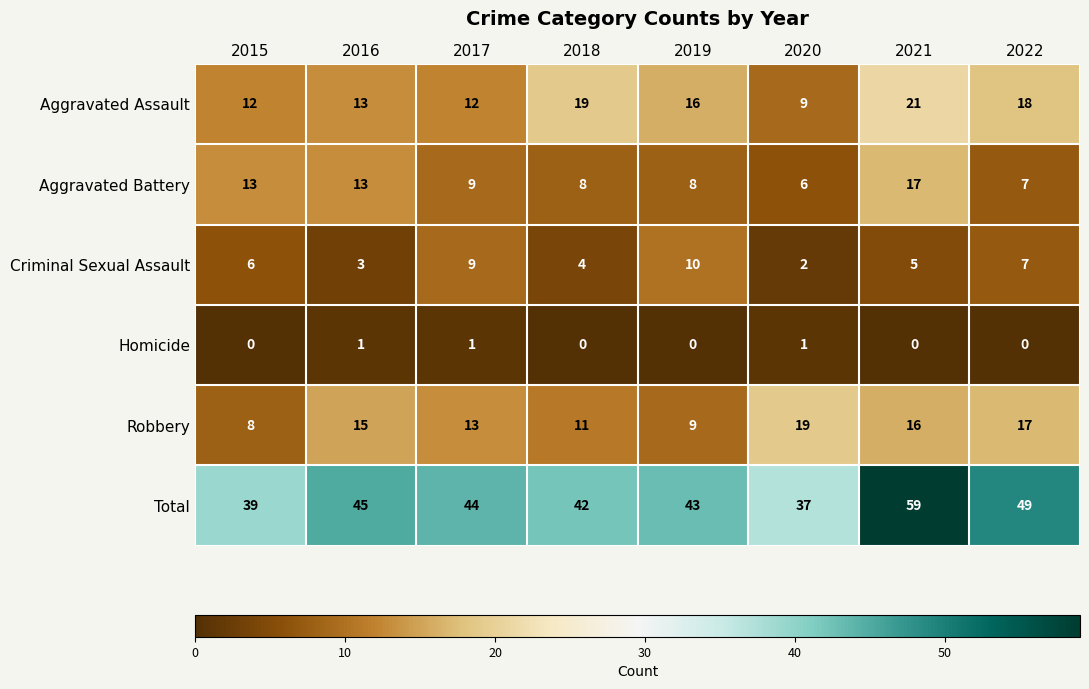

Which label corresponds to the largest value in the chart?

2021